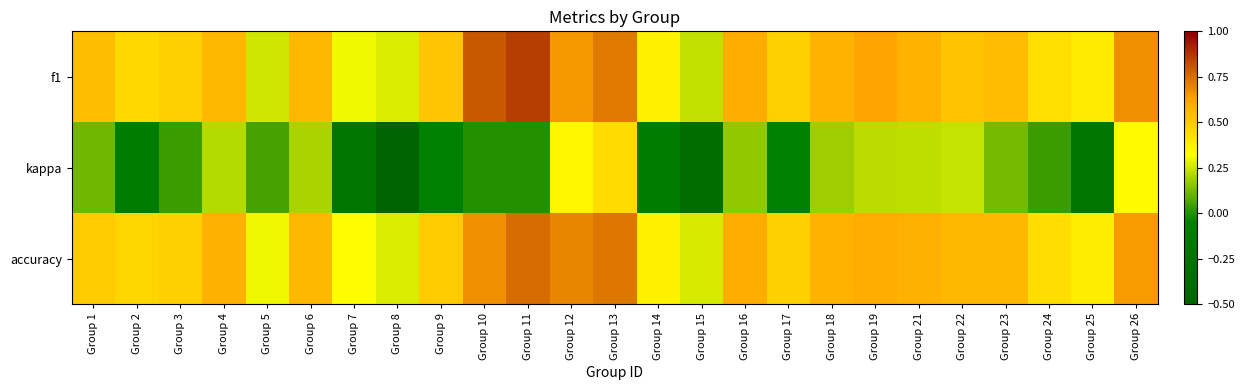

Which series has the widest spread of values?

kappa